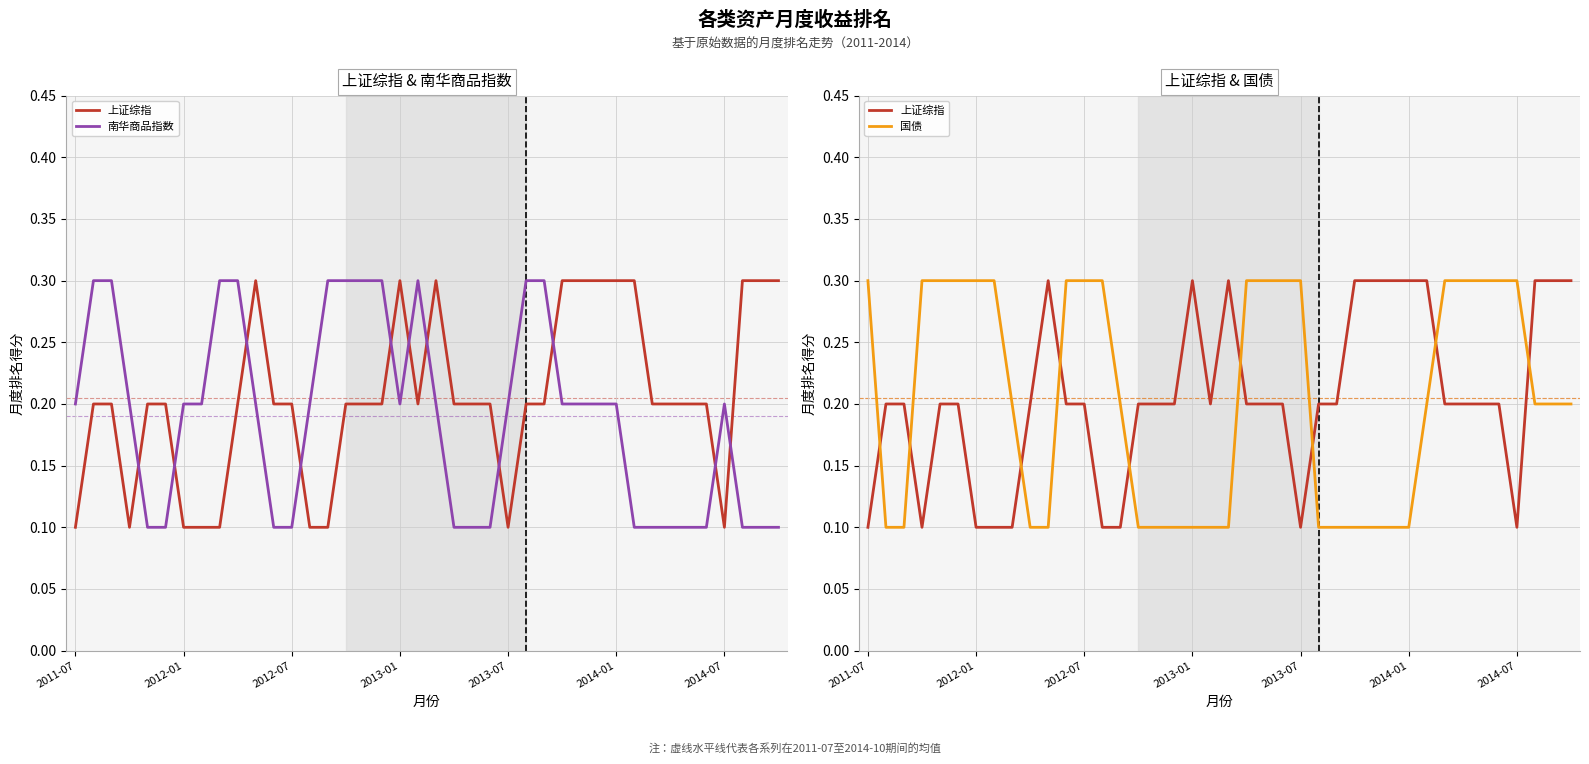

At which category is the sum across all series the highest?

2011-07